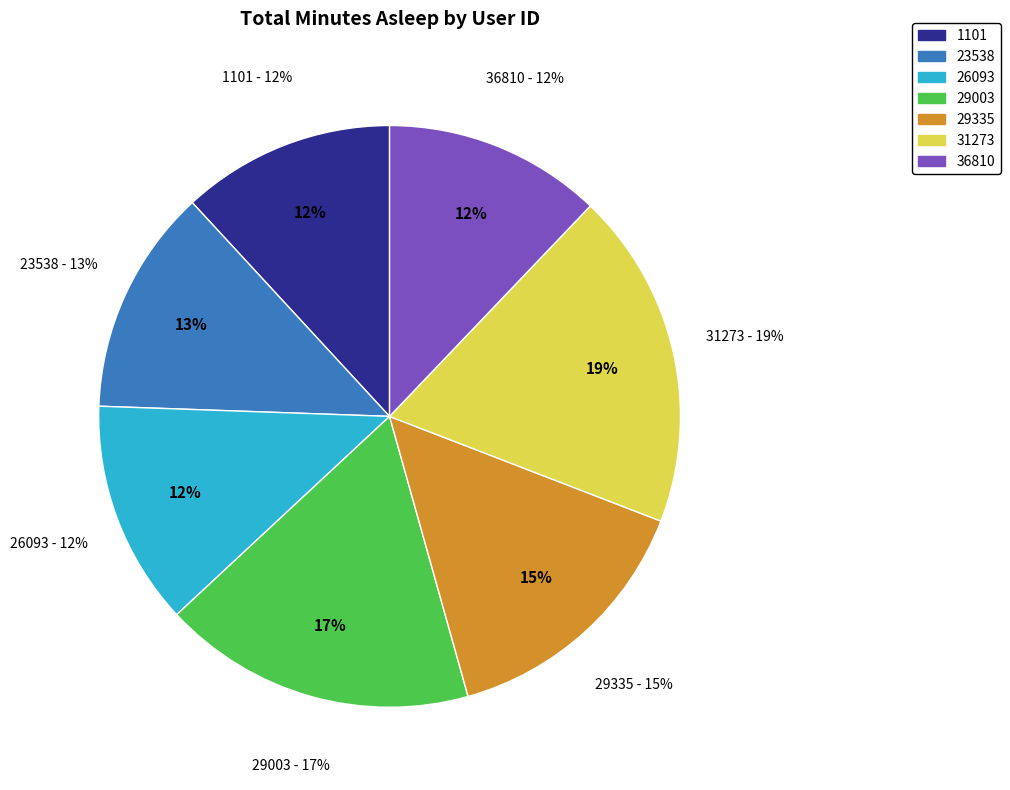

To the nearest percent, what percentage of the pie is 23538?

13%